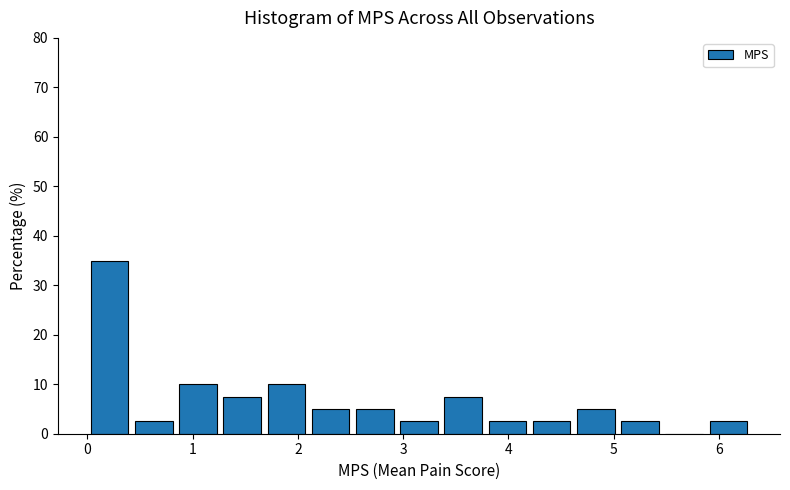

Which range on the x-axis has the tallest bar?

0.00 to 0.42